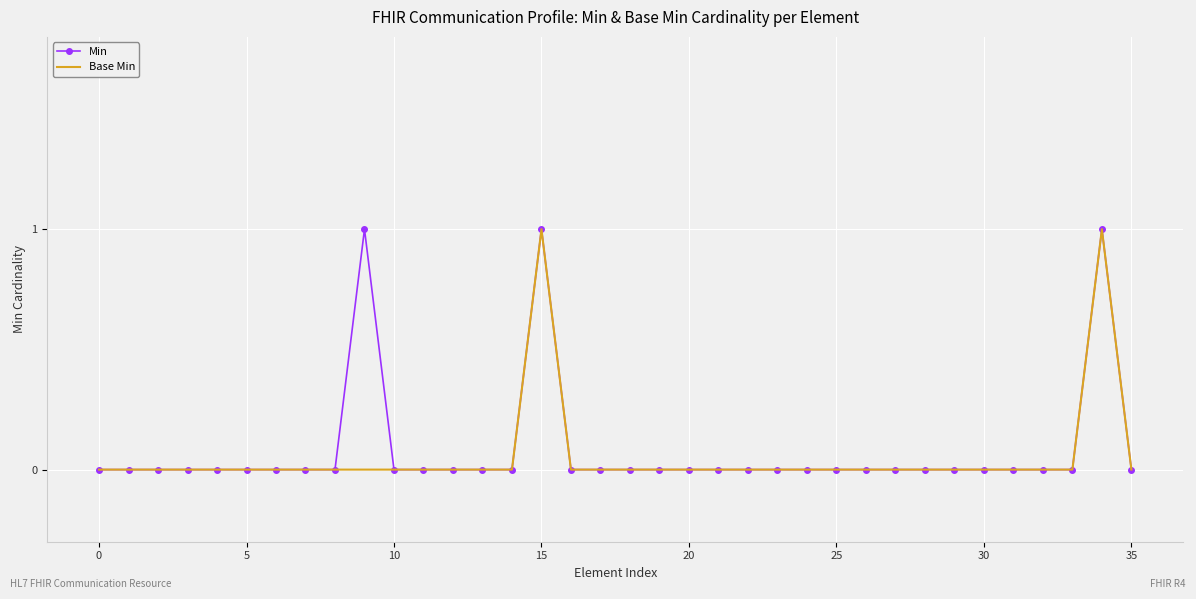

How many Min values are between 0 and 1?

36